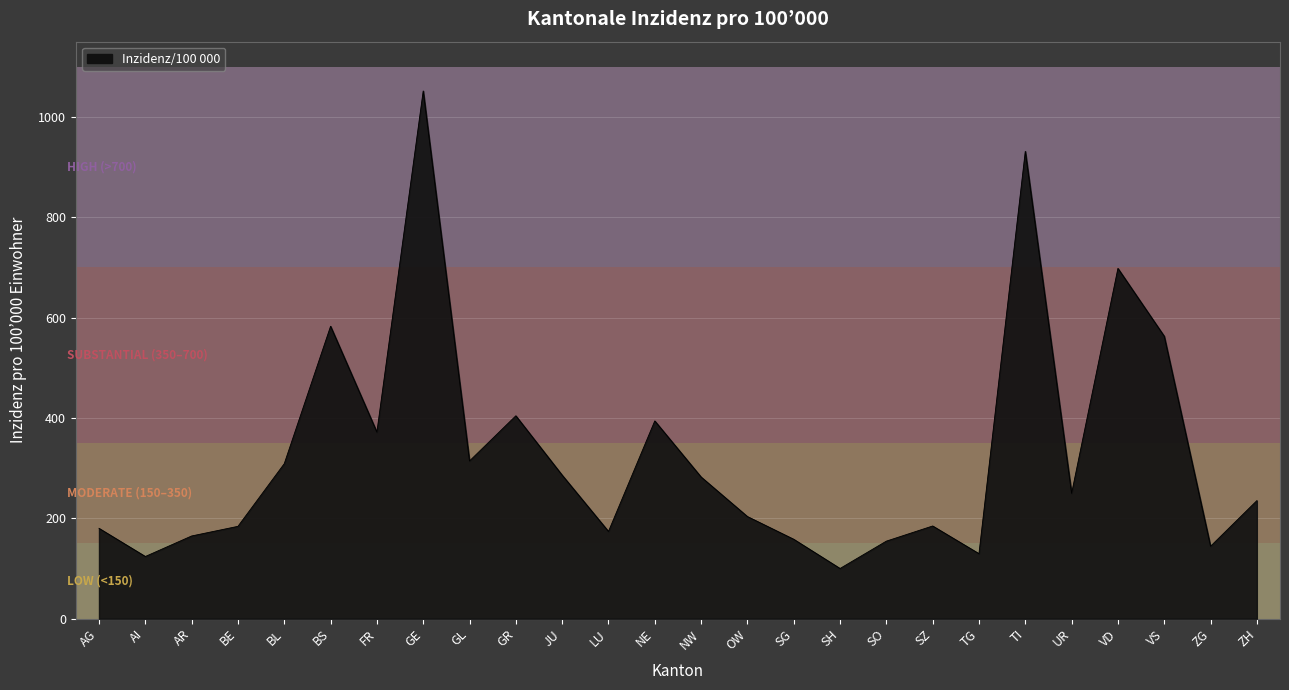

What position from the right is BE?

23